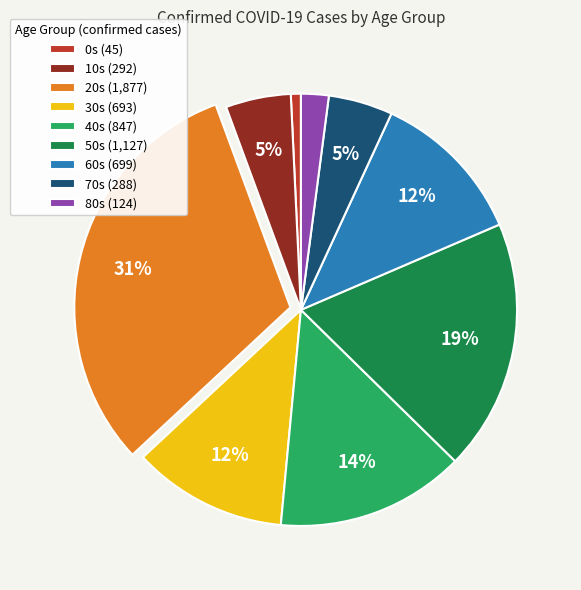

Count the number of slices in the pie.

9